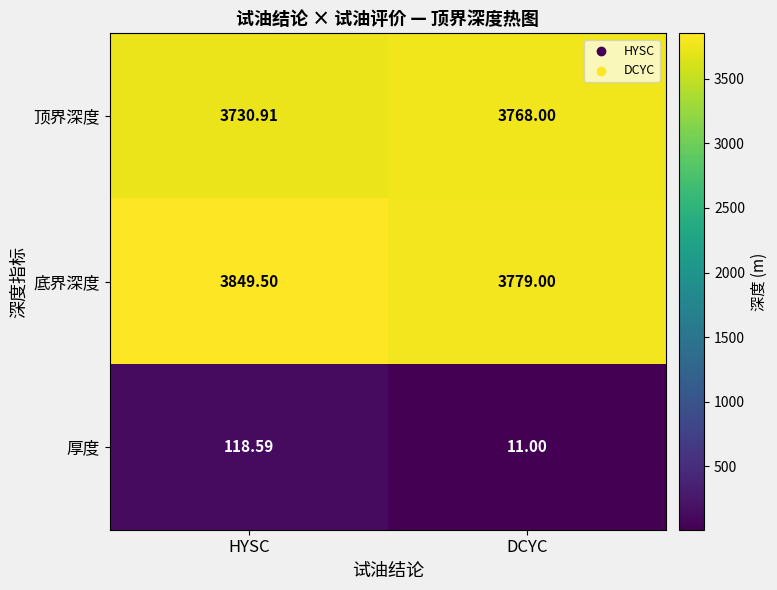

At how many categories does at least one series exceed 1801?

2